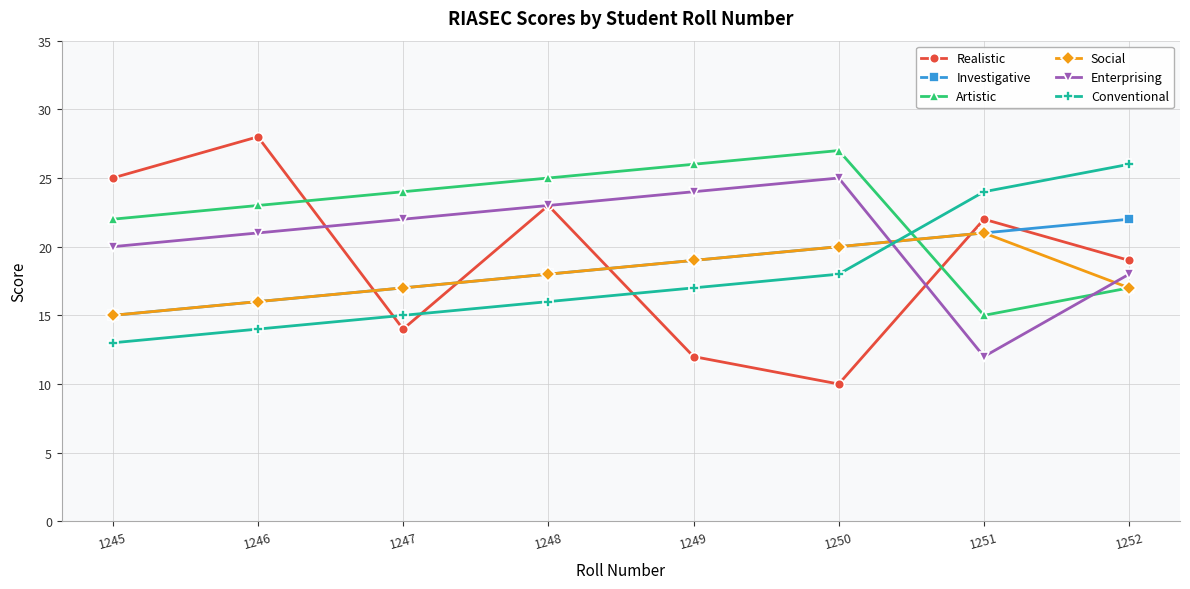

True or false: Artistic has a value of 37 at 1246.

False